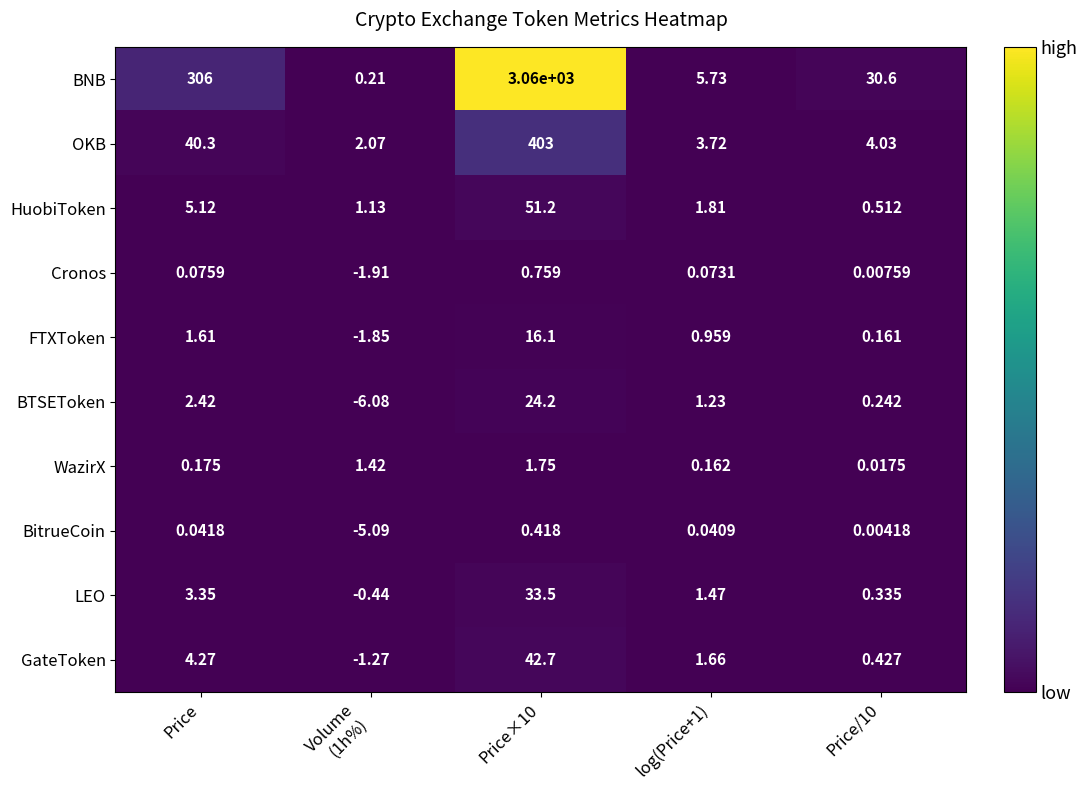

Where does the GateToken series first go above 1?

Price